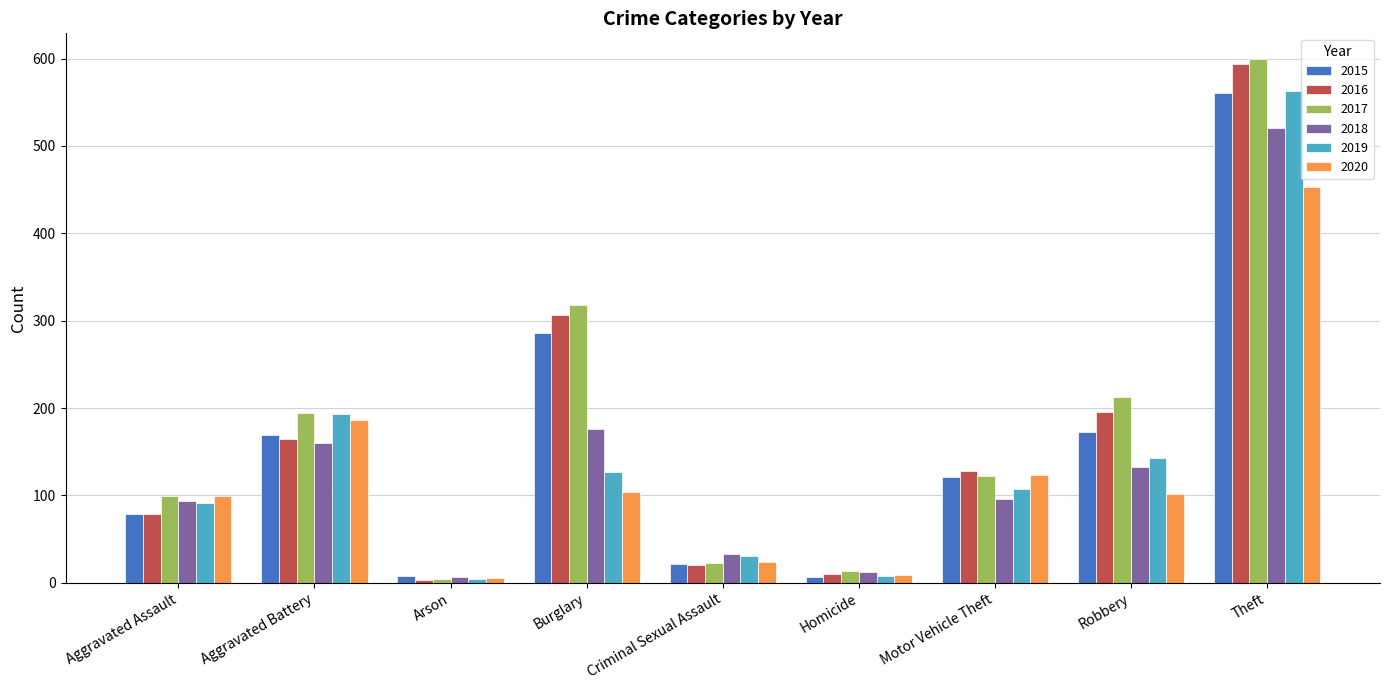

How many values in the 2020 series are below 101?

4